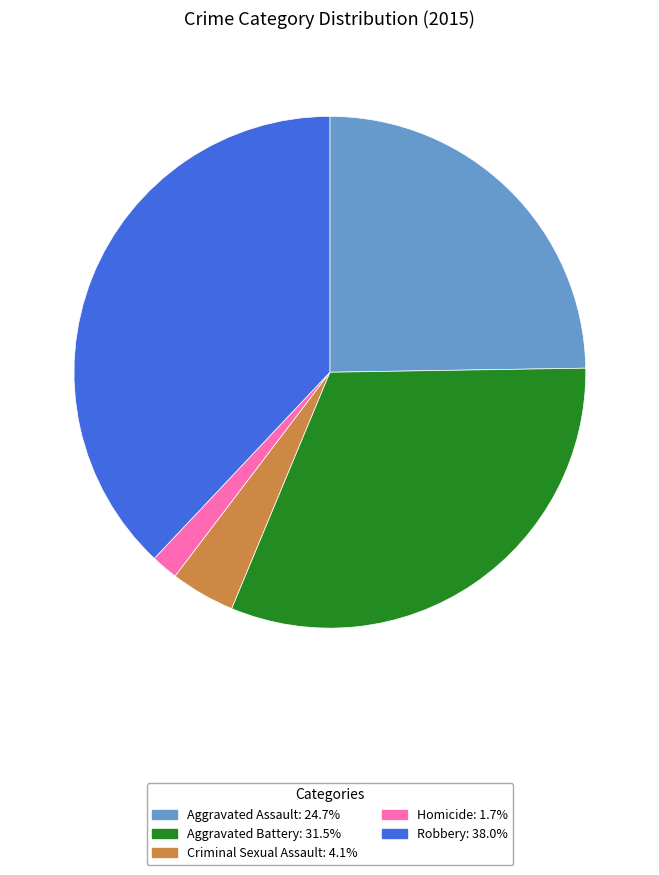

Combined, do Aggravated Battery and Criminal Sexual Assault account for over 50%?

No